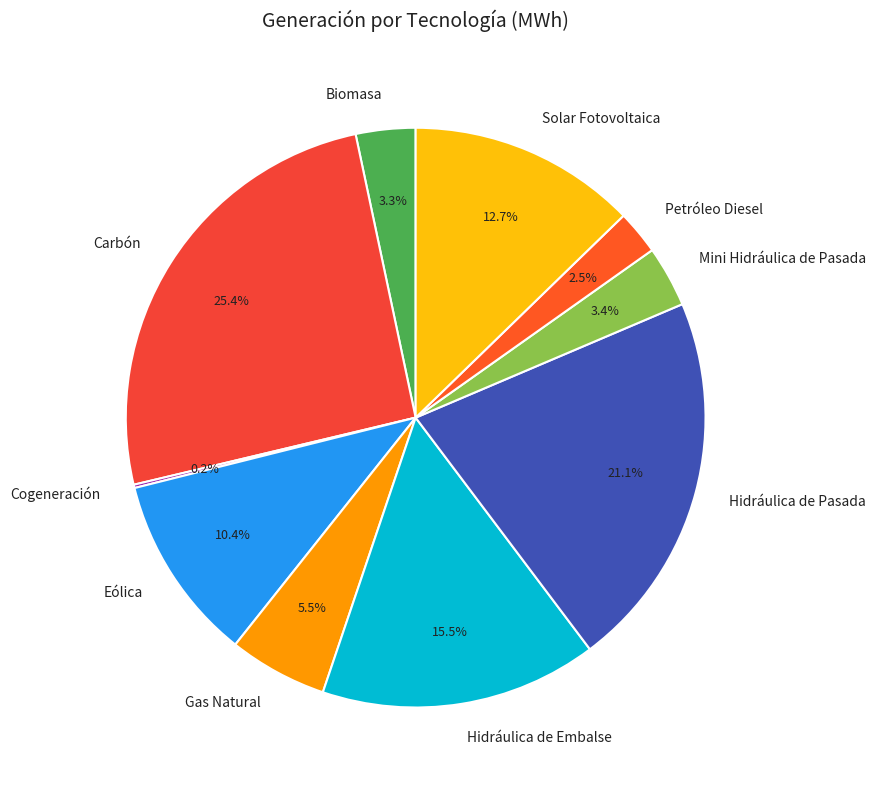

Which slice is the largest?

Carbón